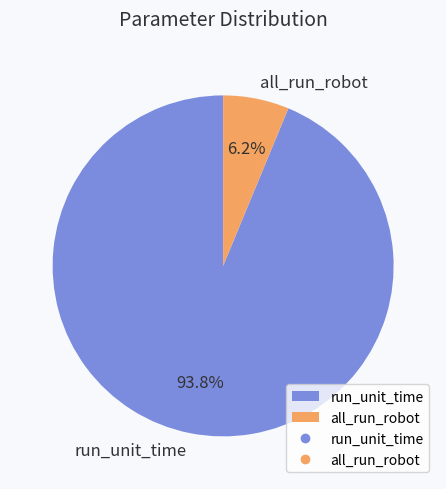

Rank the categories by value from lowest to highest.

all_run_robot, run_unit_time